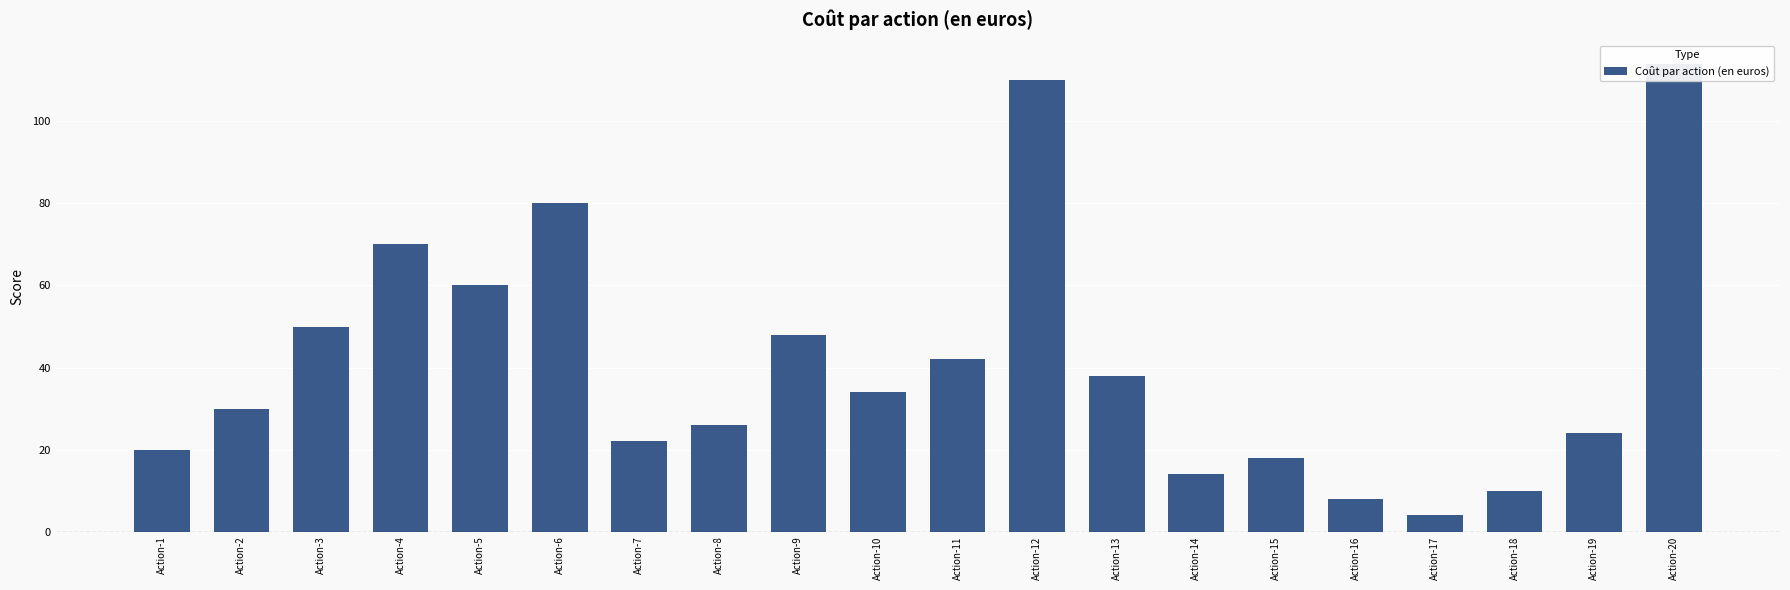

What is the difference between the maximum and minimum values?

110